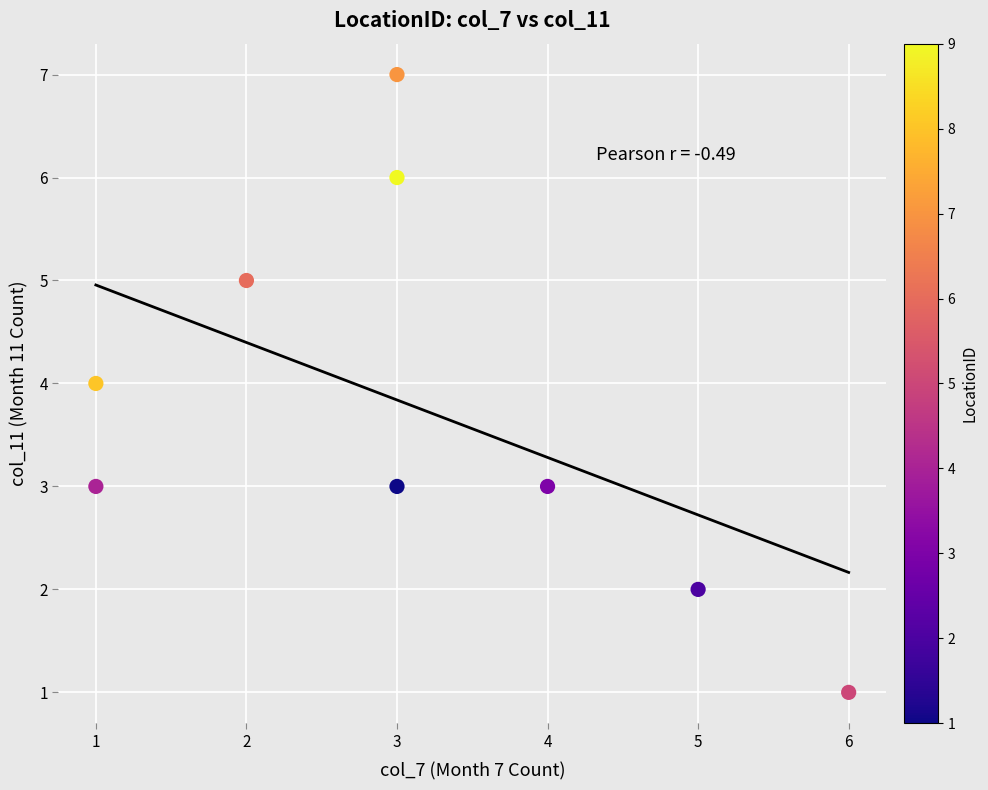

What is the range of X values (max minus min)?

5